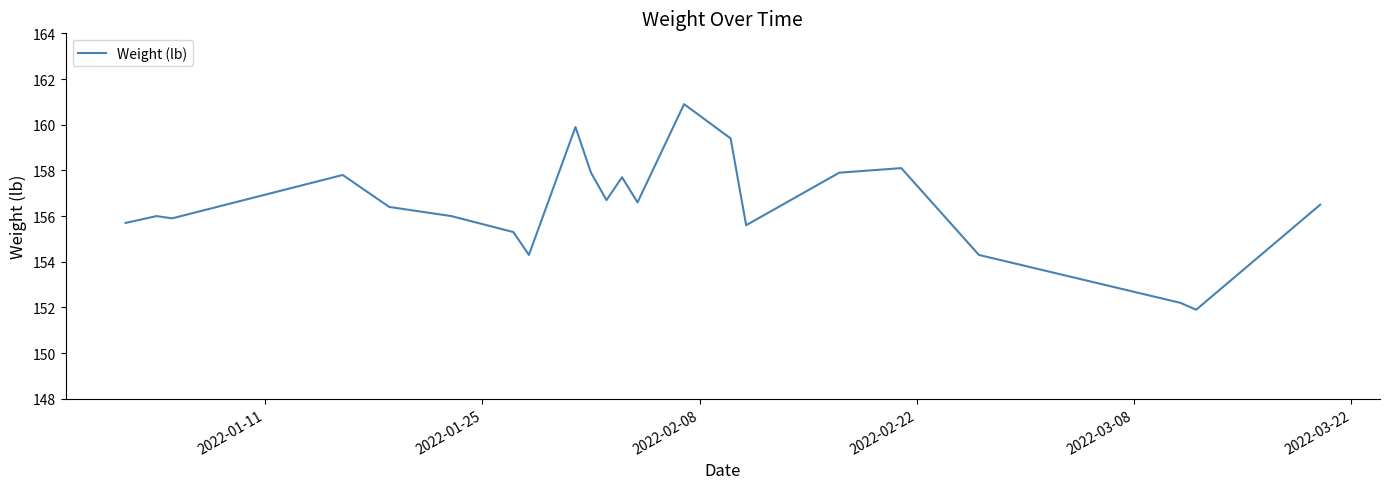

Does the chart have visible grid lines?

No